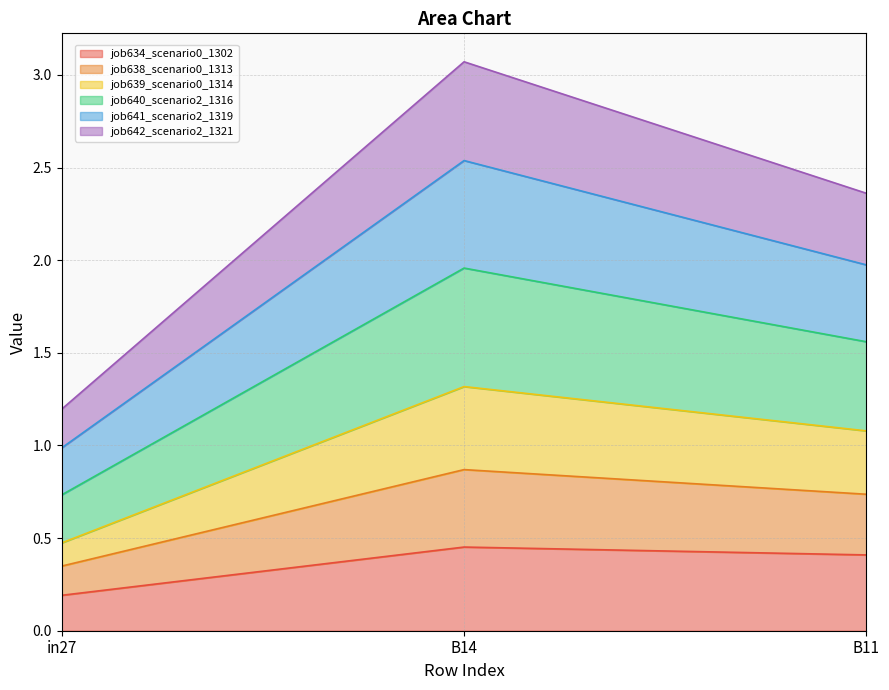

The value of job634_scenario0_1302 at in27 is 0.2. True or false?

True